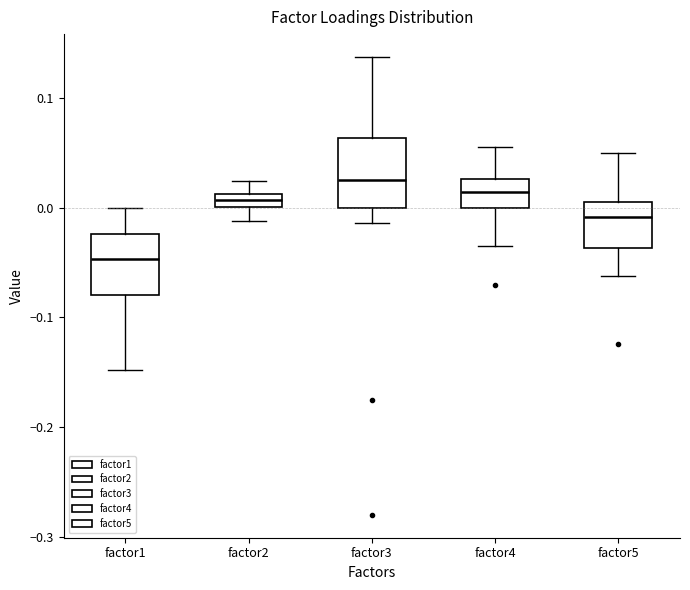

Which box's median line is the lowest?

factor1